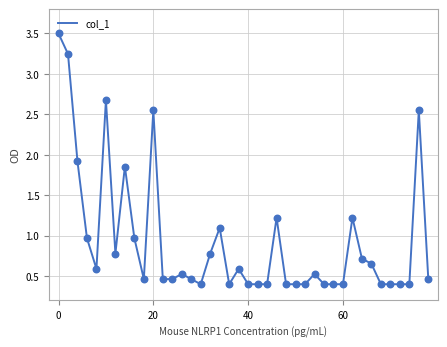

What is the greatest value displayed?

3.5